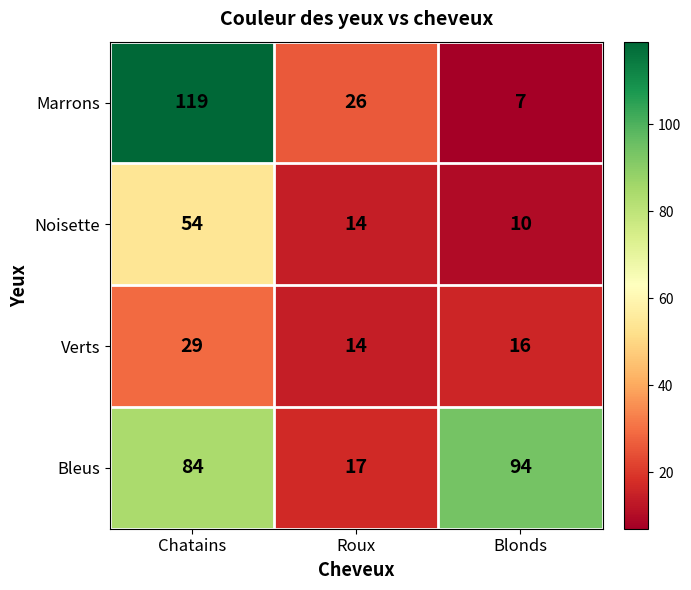

Which series has the largest total across all categories?

Bleus